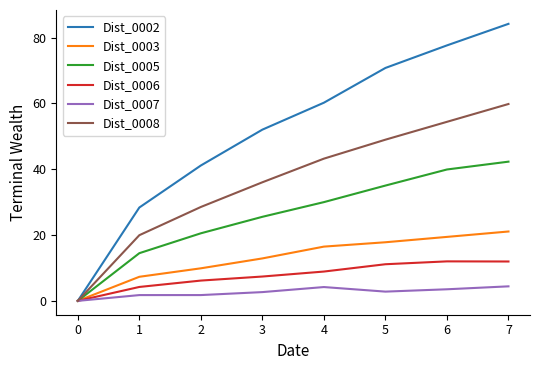

Which category has the highest value in the Dist_0002 series?

7